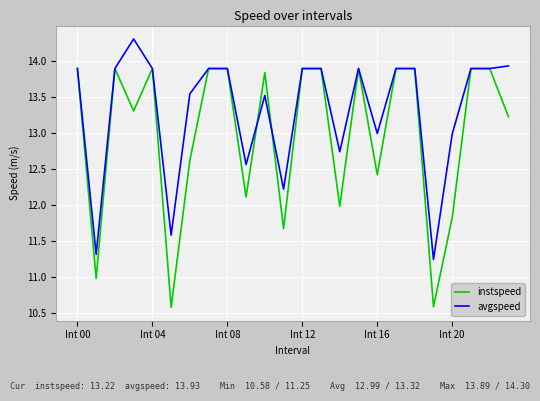

What is the minimum value shown in the chart?

10.6